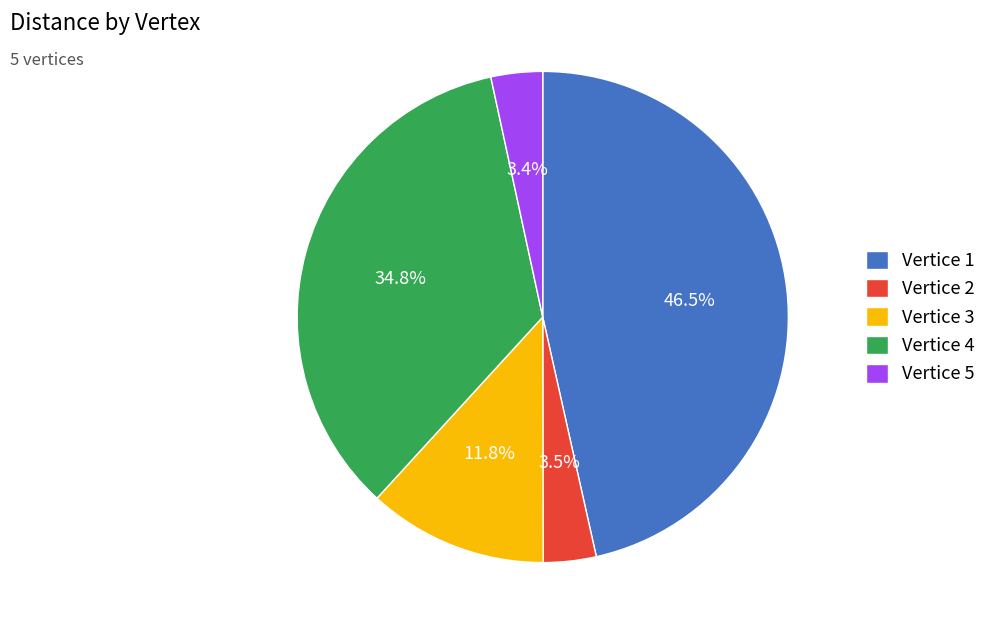

Between Vertice 1 and Vertice 3, which is larger?

Vertice 1